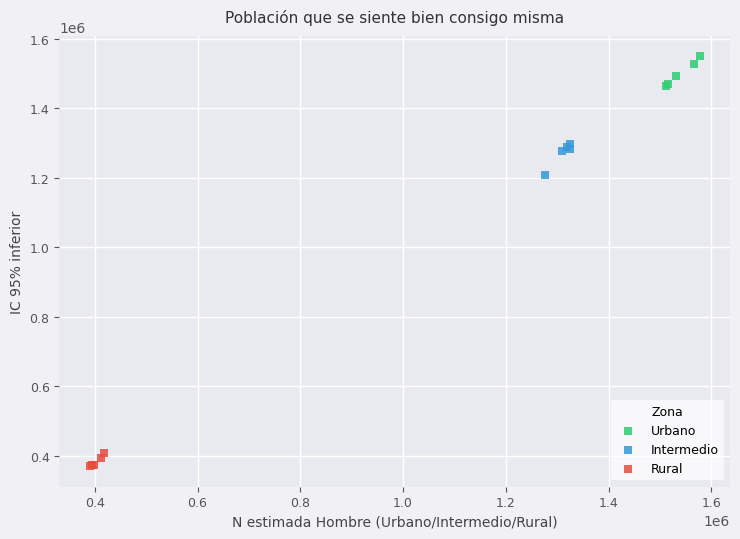

Which series reaches the maximum Y coordinate?

Urbano